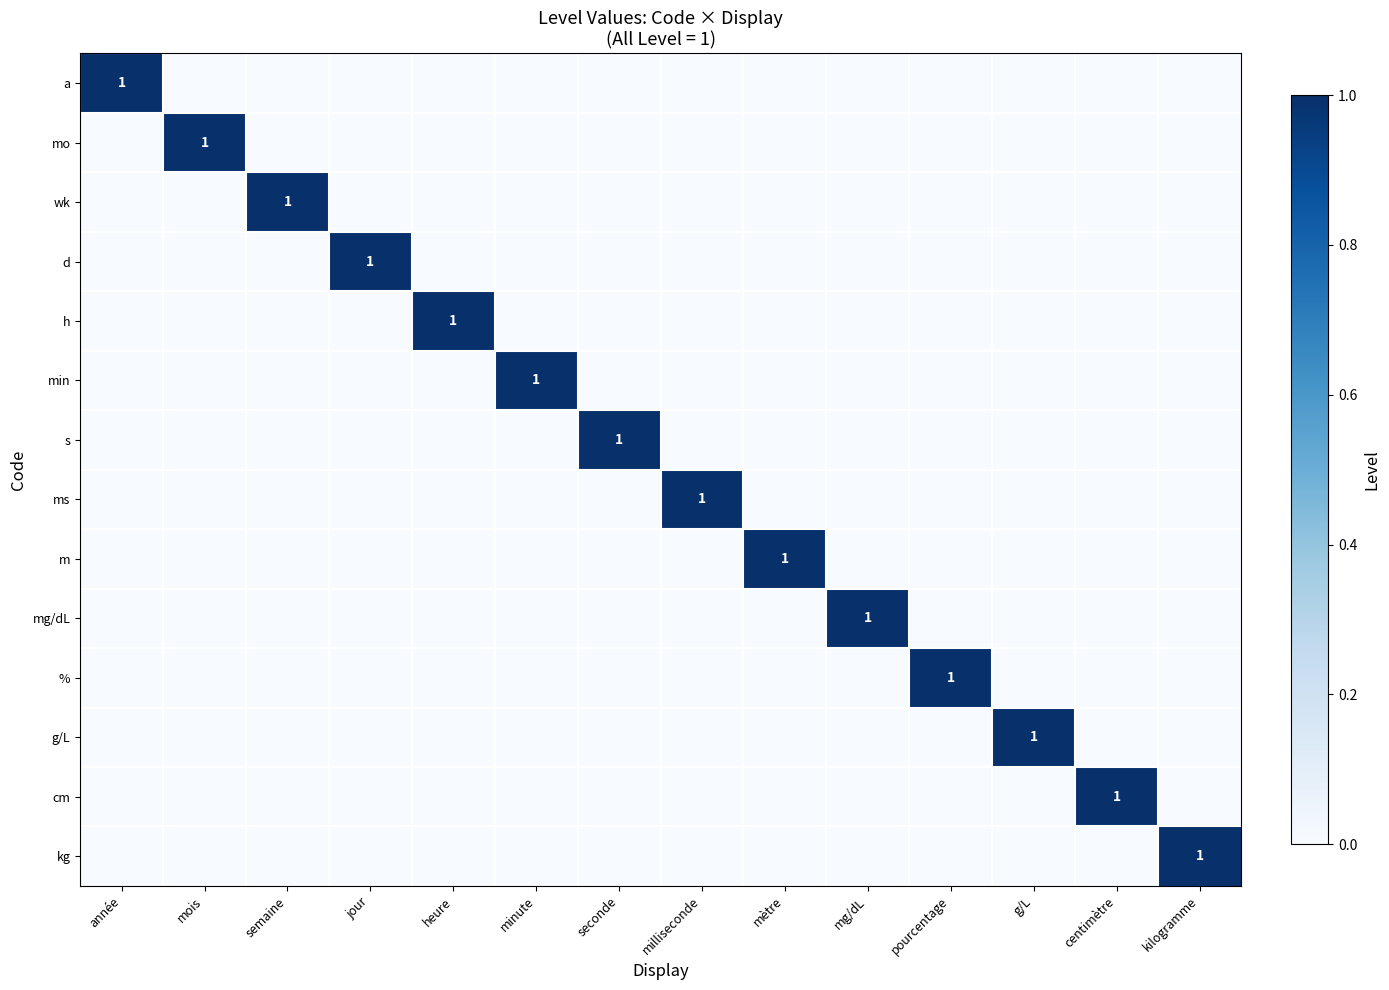

What is the maximum value shown in the chart?

1